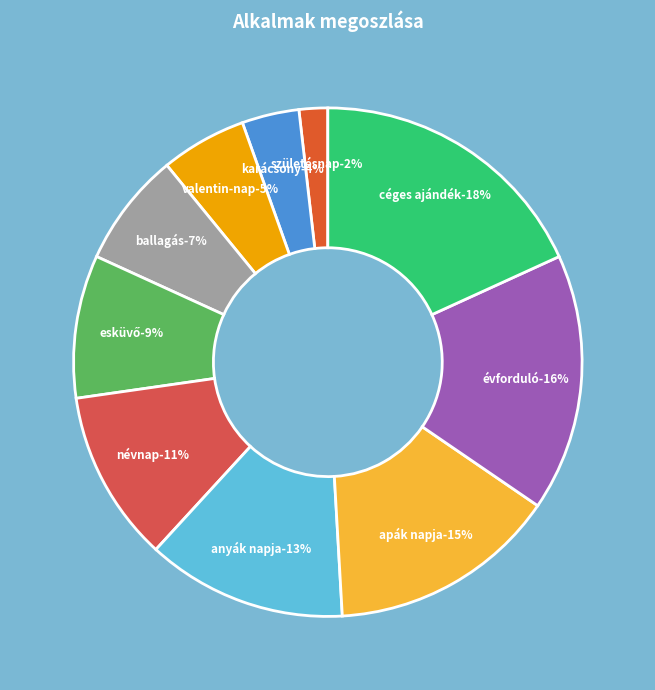

What is the smallest slice in the pie chart?

születésnap